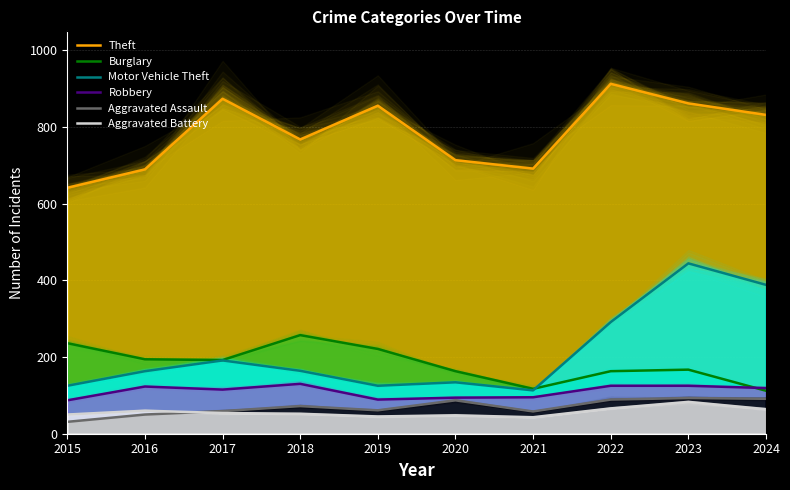

True or false: Aggravated Battery and Burglary cross at least once.

False